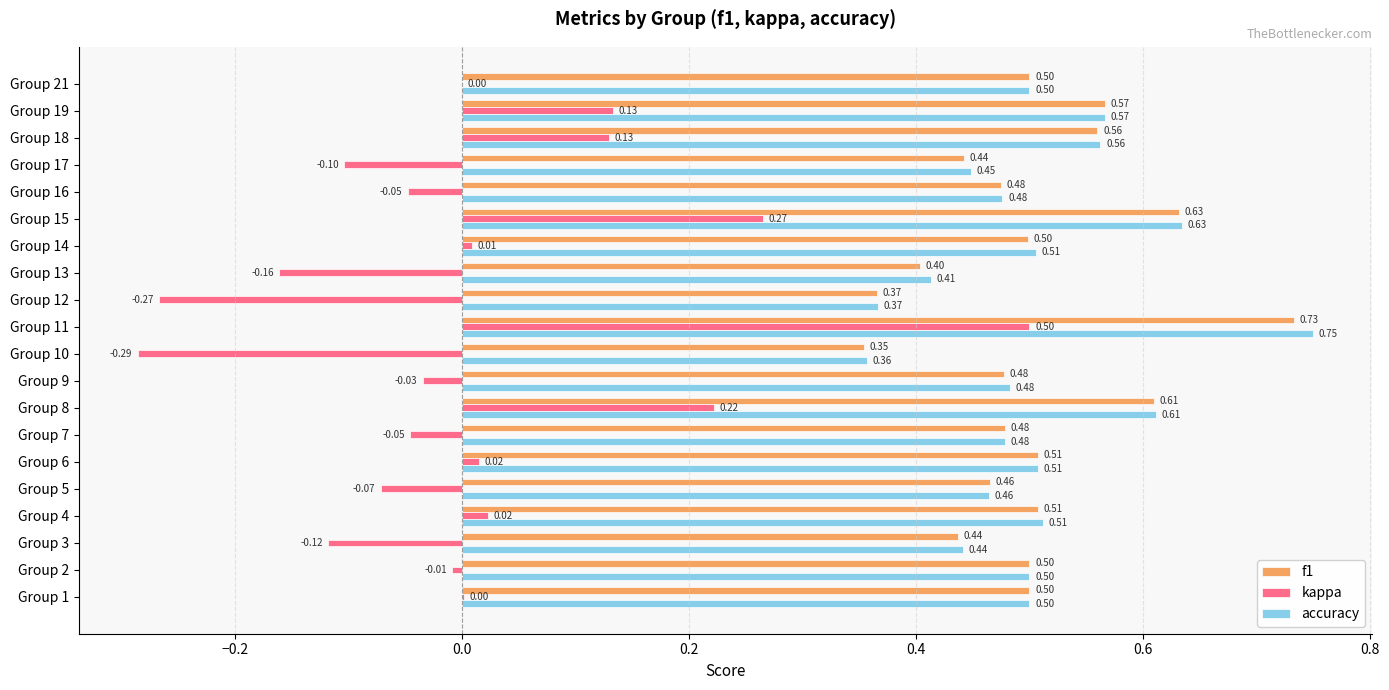

Is the value of accuracy at Group 9 greater than the value of f1 at Group 4?

No